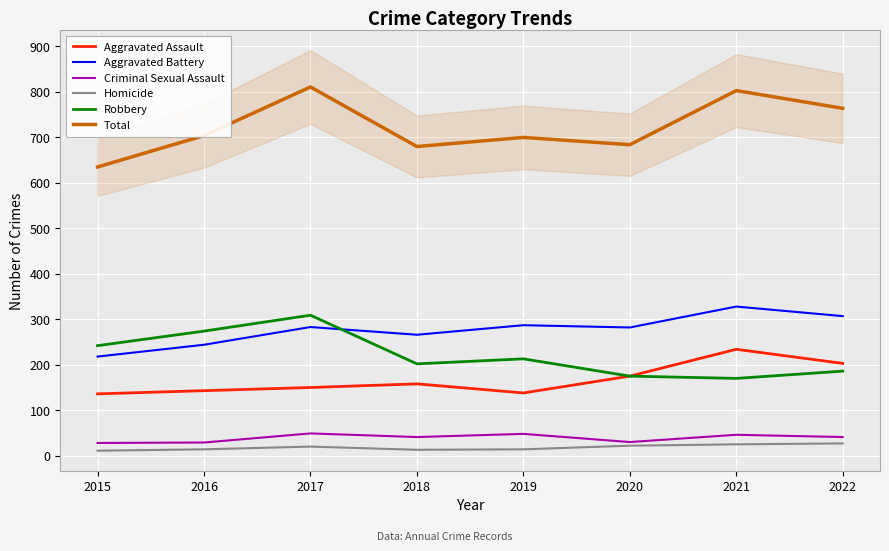

True or false: Criminal Sexual Assault has more than 1 points higher than both neighbors.

True